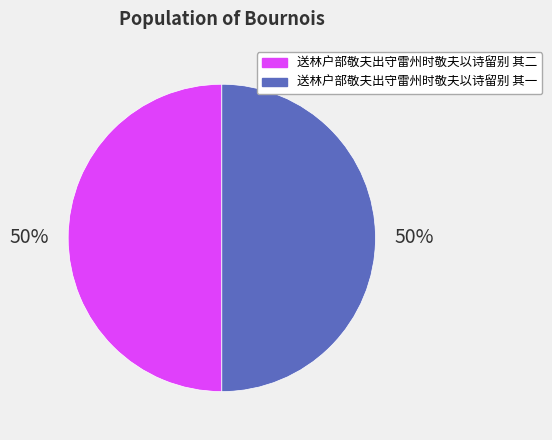

What percentage is the 送林户部敬夫出守雷州时敬夫以诗留别 其二 slice, to the nearest percent?

50%